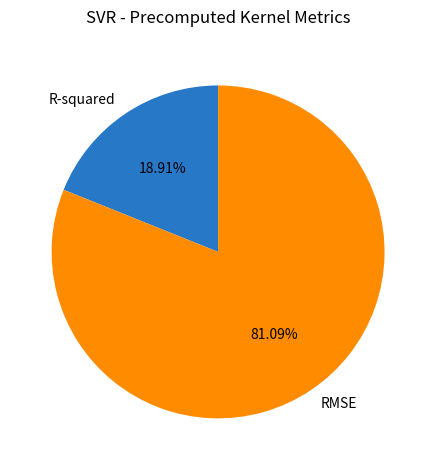

Do RMSE and R-squared together represent more than half of the pie?

Yes